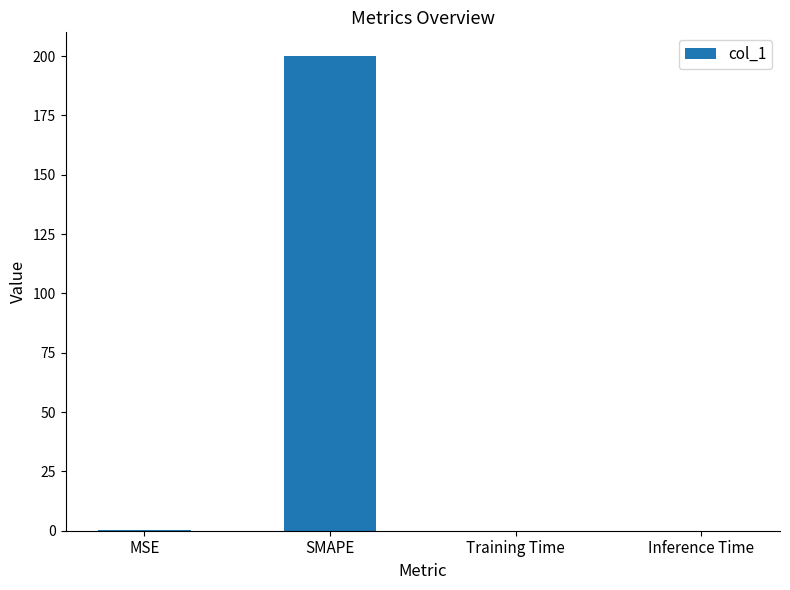

Which category has the highest value across all series?

SMAPE